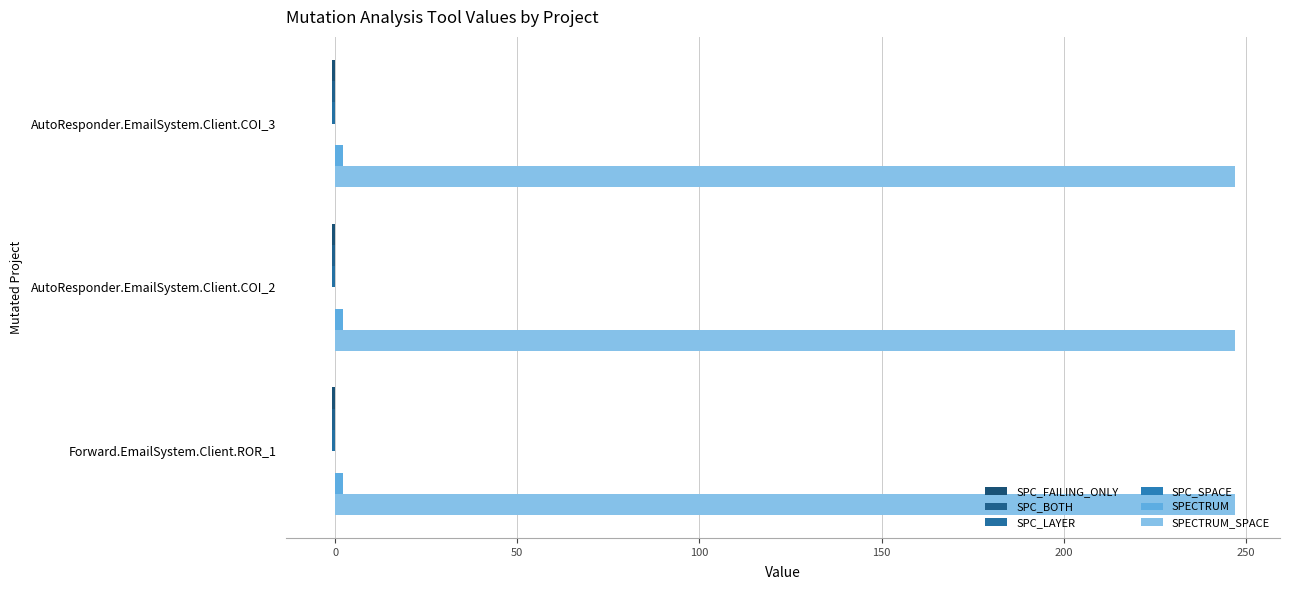

Which label corresponds to the largest value in the chart?

AutoResponder.EmailSystem.Client.COI_3